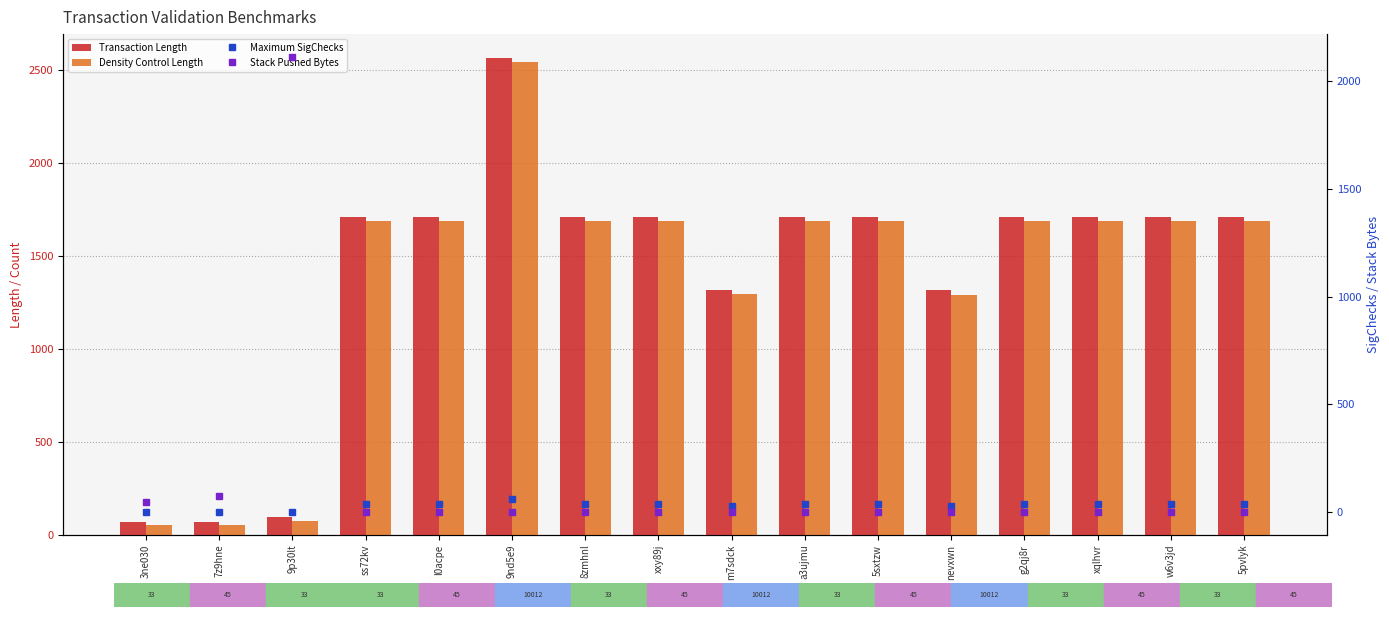

The value of Transaction Length at a3ujmu is 1713. True or false?

True